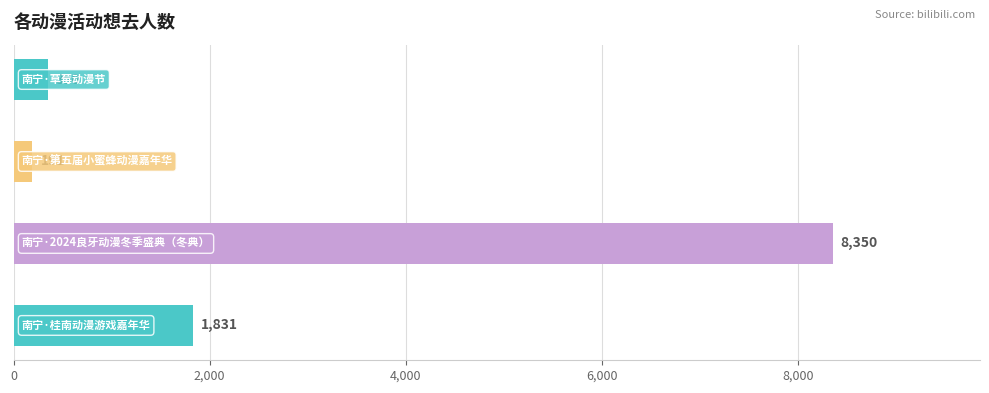

What is the maximum value shown in the chart?

8350